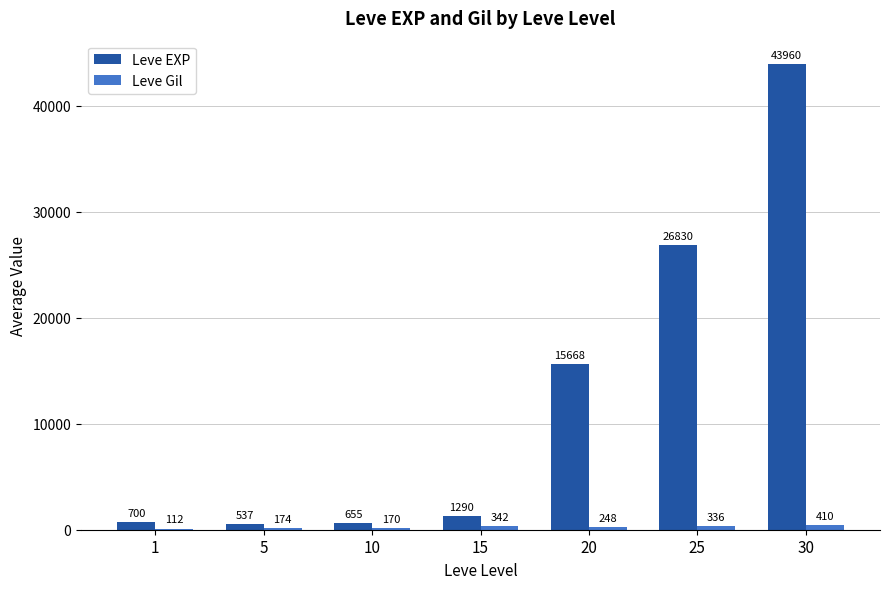

At which category is the sum across all series the highest?

30